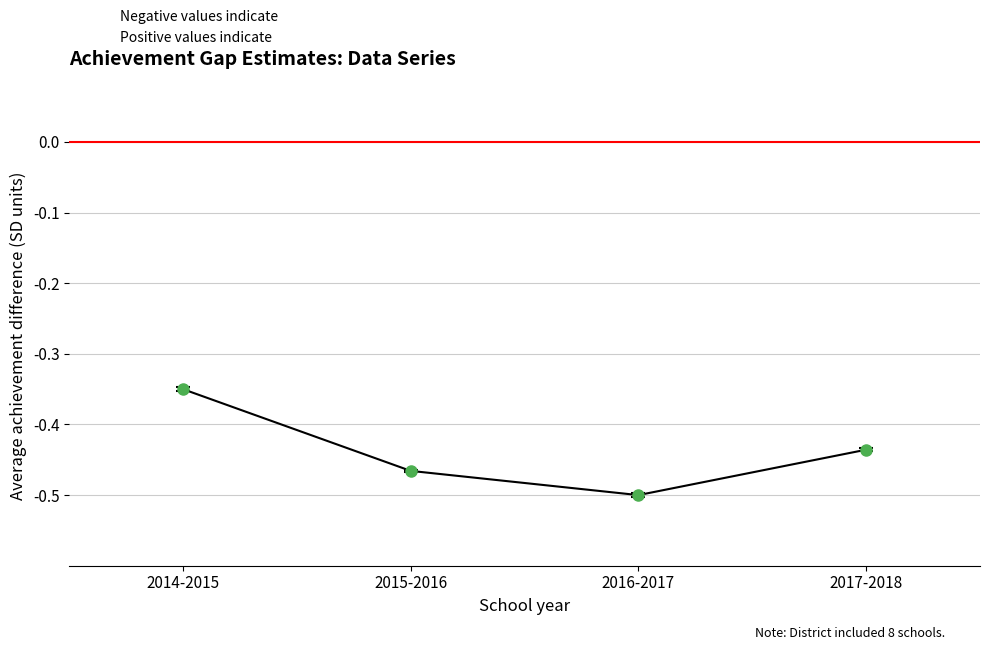

What position from the right is 2015-2016?

3